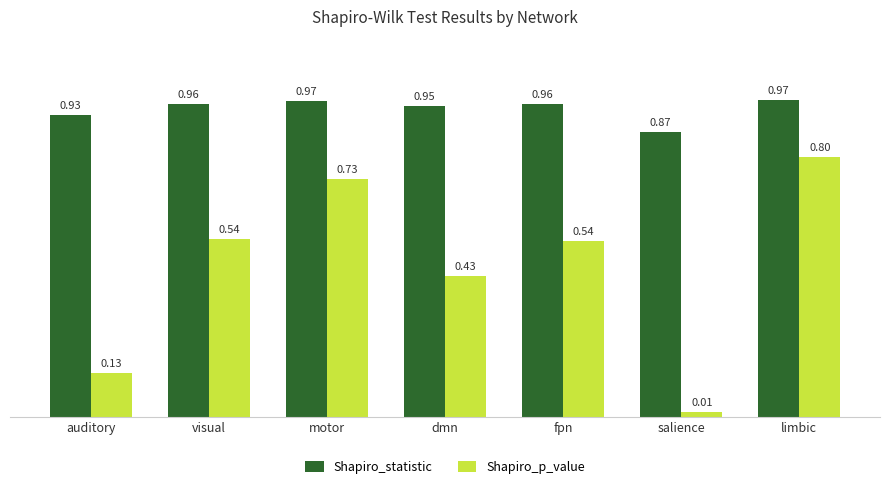

Which series changed the most between auditory and motor?

Shapiro_p_value